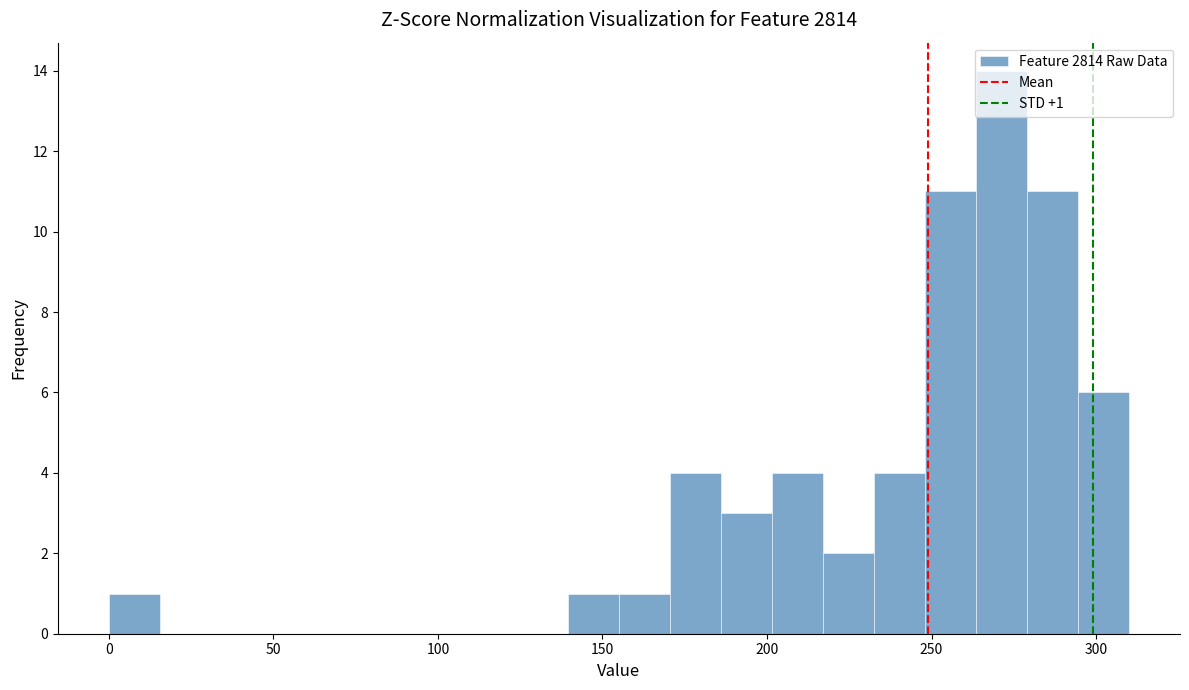

Around what value on the x-axis is the tallest bar? Give the approximate position of its centre, as read against the axis.

270